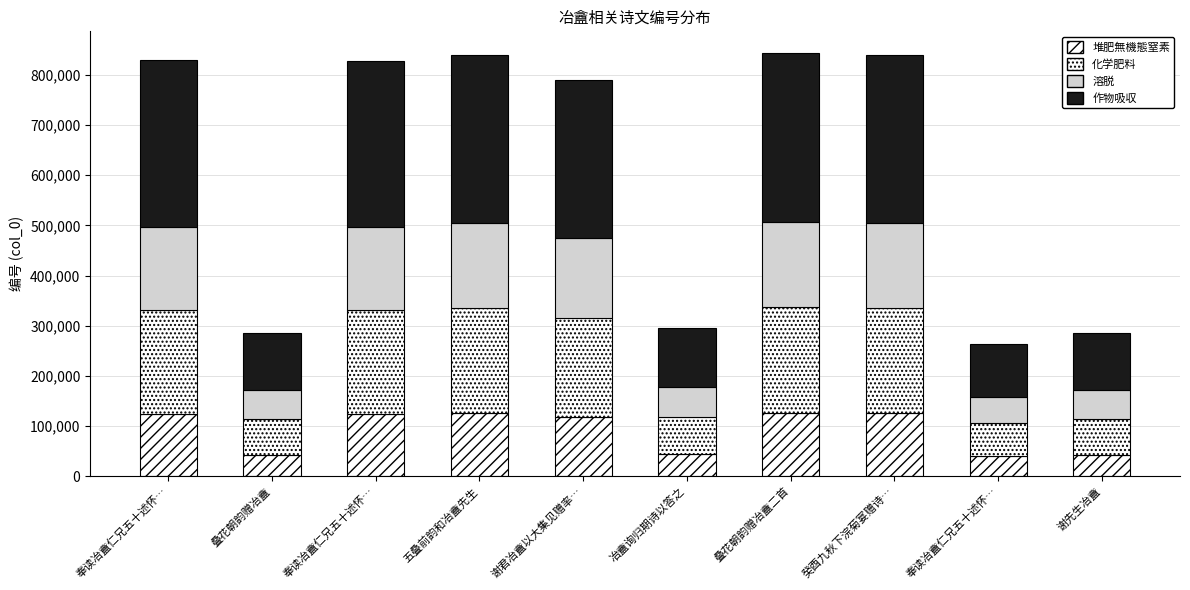

The value of 化学肥料 at 奉读冶盦仁兄五十述怀… is 102152.5. True or false?

False